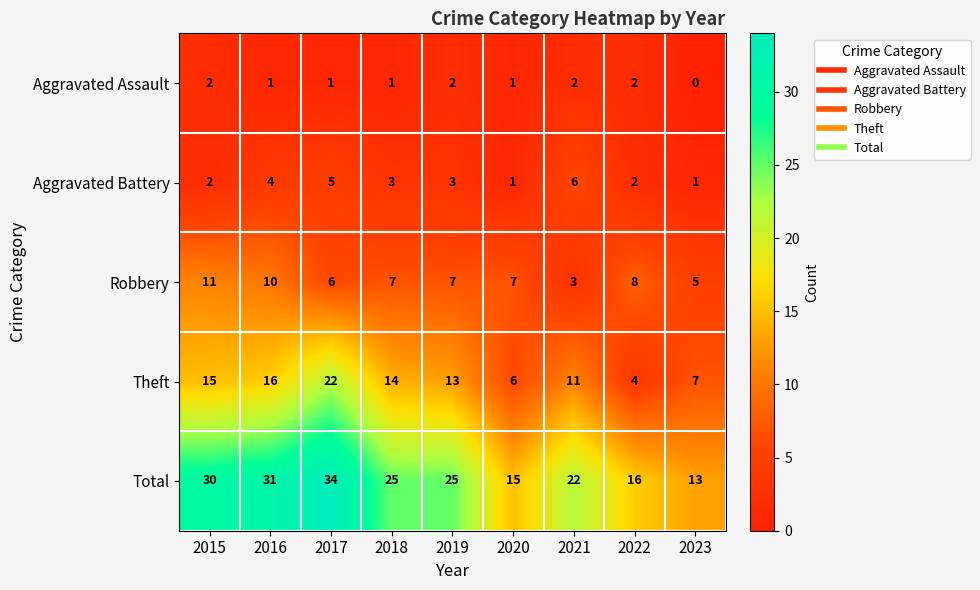

Is it true that Aggravated Battery equals 5 at 2016?

False